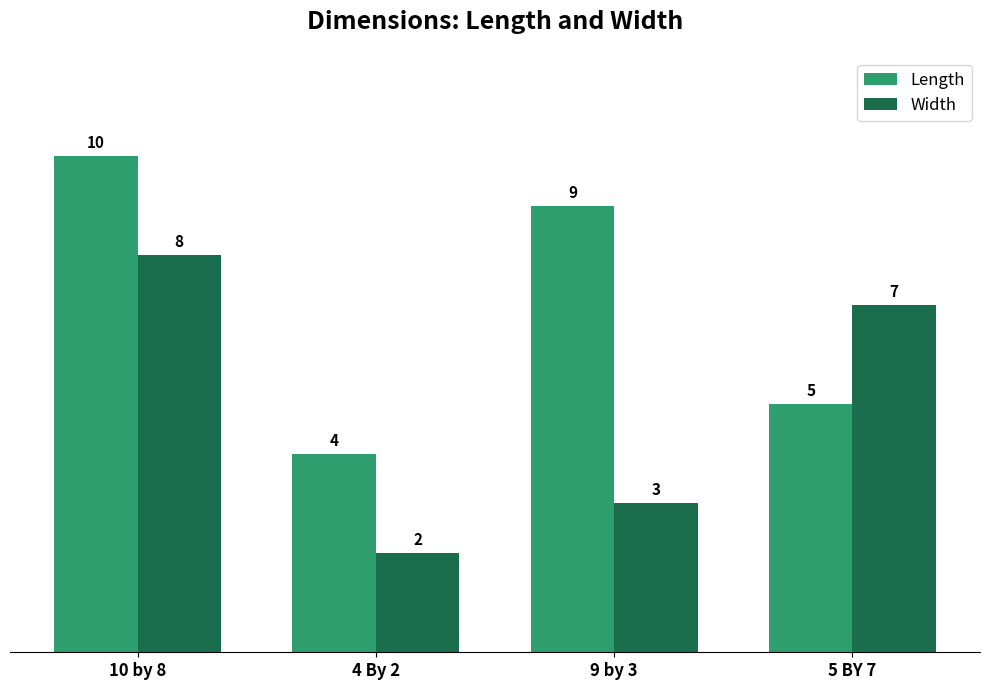

Which series has the largest total across all categories?

Length